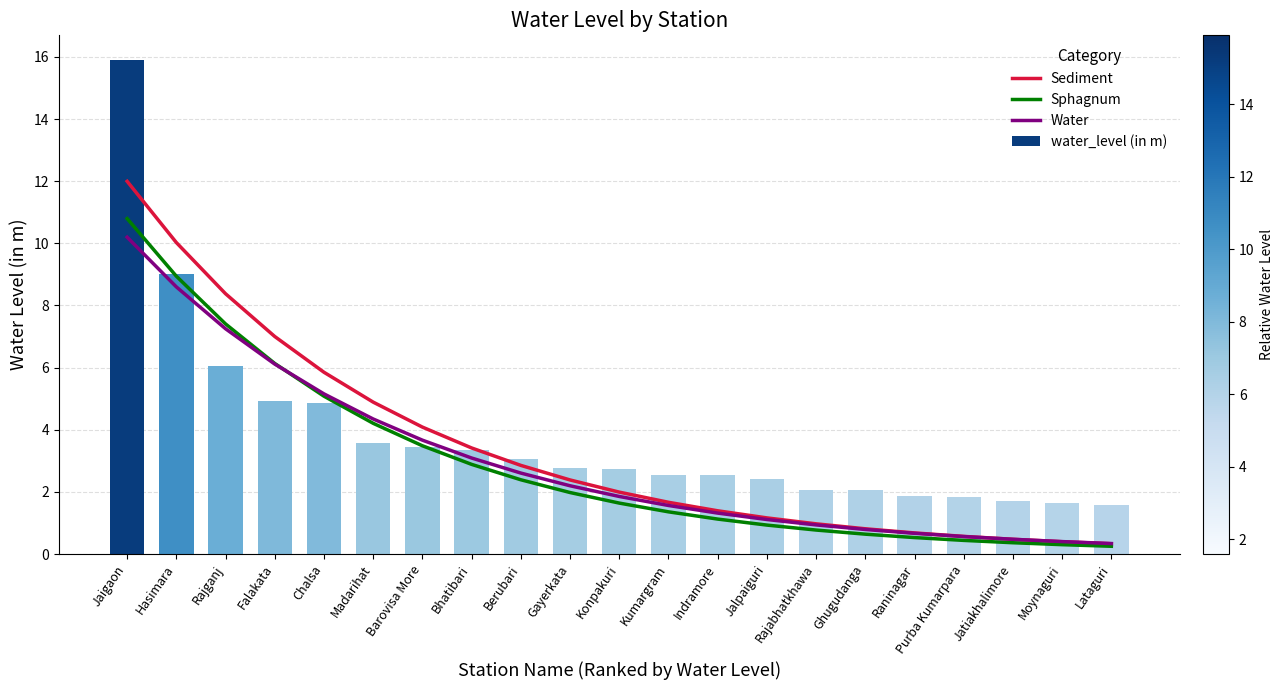

Reading right to left, list all the values displayed in this chart.

Sediment: 0.3	0.4	0.5	0.6	0.7	0.8	1.0	1.2	1.4	1.7	2.0	2.4	2.9	3.4	4.1	4.9	5.8	7.0	8.4	10.0	12.0
Sphagnum: 0.2	0.3	0.4	0.4	0.5	0.6	0.8	0.9	1.1	1.4	1.6	2.0	2.4	2.9	3.5	4.2	5.1	6.1	7.4	8.9	10.8
Water: 0.3	0.4	0.5	0.6	0.7	0.8	0.9	1.1	1.3	1.6	1.9	2.2	2.6	3.1	3.7	4.3	5.2	6.1	7.2	8.6	10.2
water_level (in m): 1.6	1.6	1.7	1.8	1.9	2.1	2.1	2.4	2.5	2.5	2.7	2.8	3.0	3.4	3.4	3.6	4.9	4.9	6.0	9.0	15.9